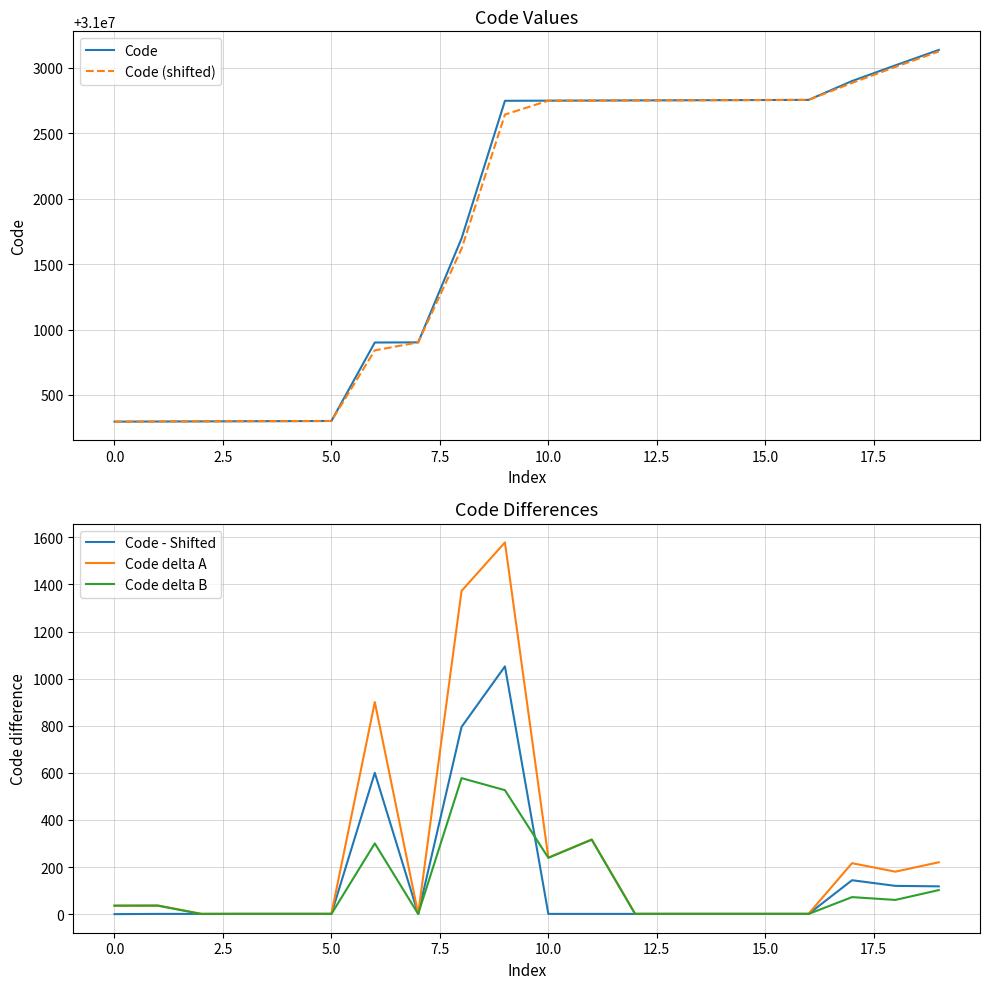

True or false: Code delta A and Code delta B intersect in this chart.

False